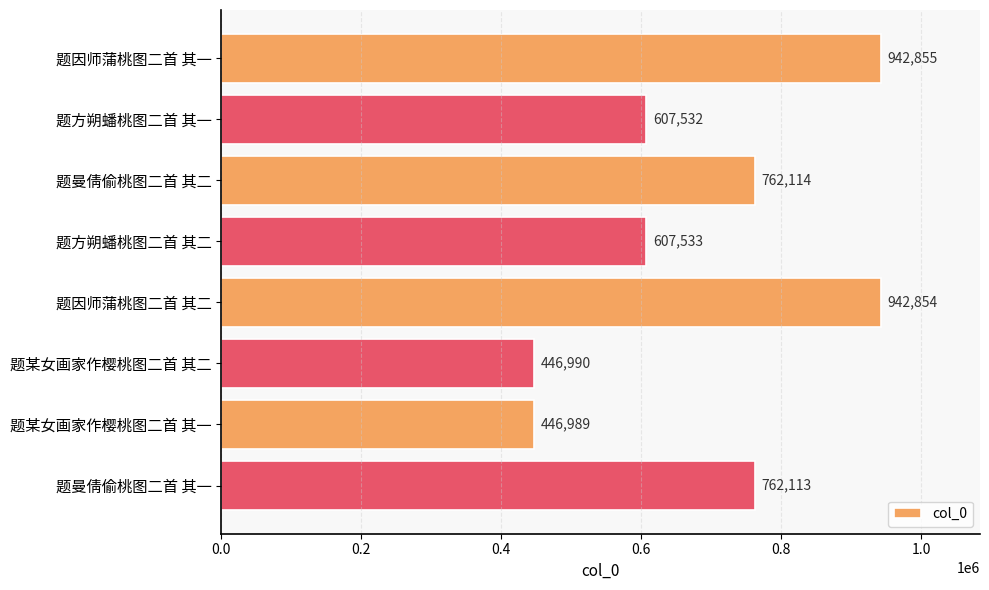

Are the bars horizontal?

Yes